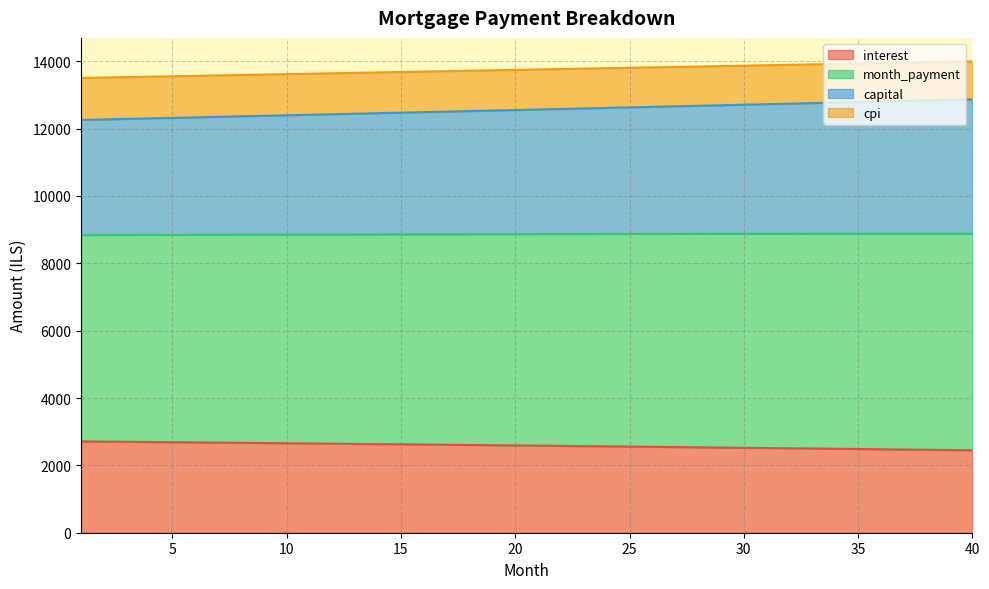

At which category does the chart reach its peak across all series?

40